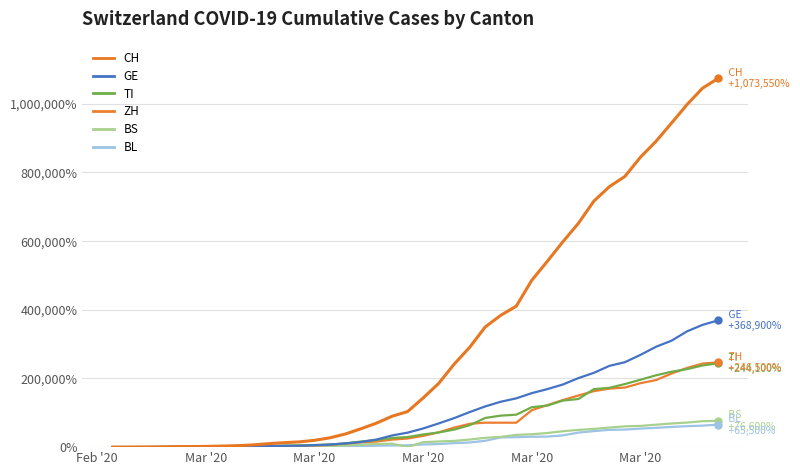

How many lines are shown in the chart?

6